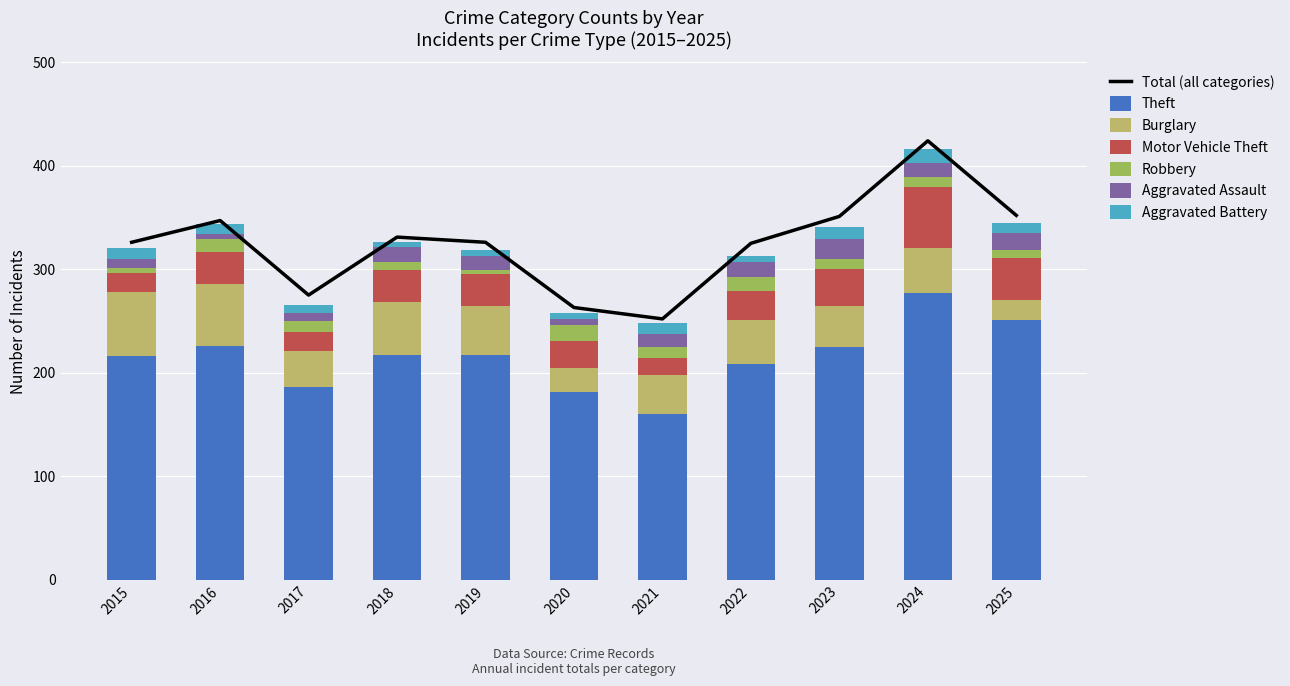

What is the value of the Burglary bar at the 1st from the left?

62